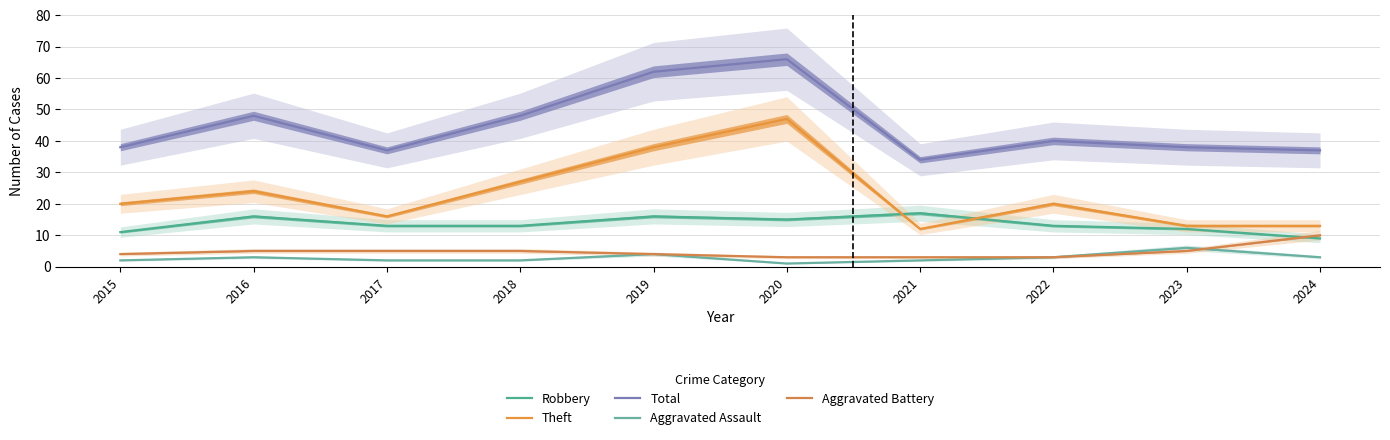

How many distinct data groups are displayed?

5